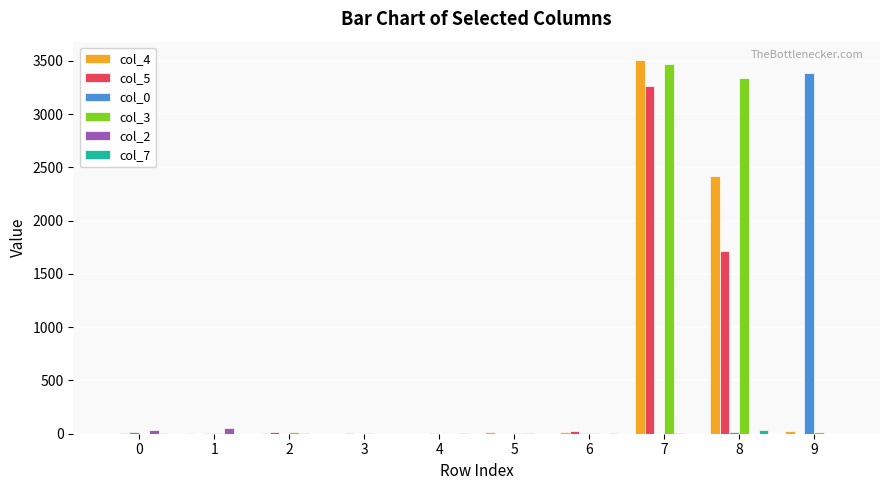

At which category is the sum across all series the highest?

7